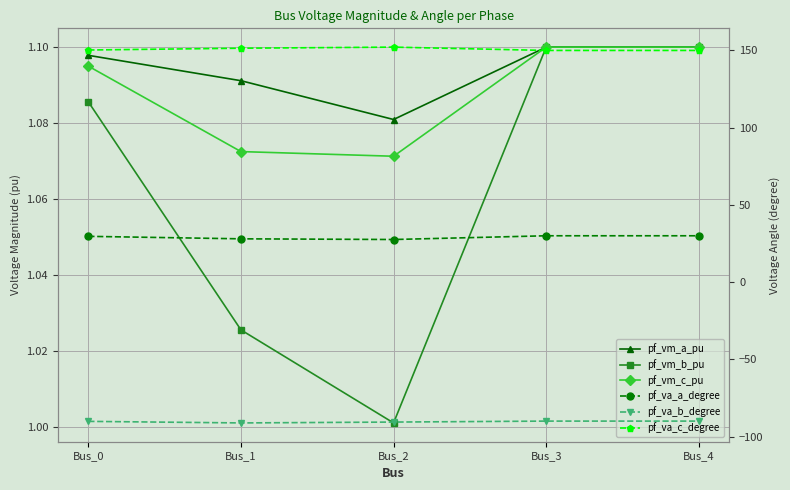

What is the total value across all series at Bus_3?

93.3